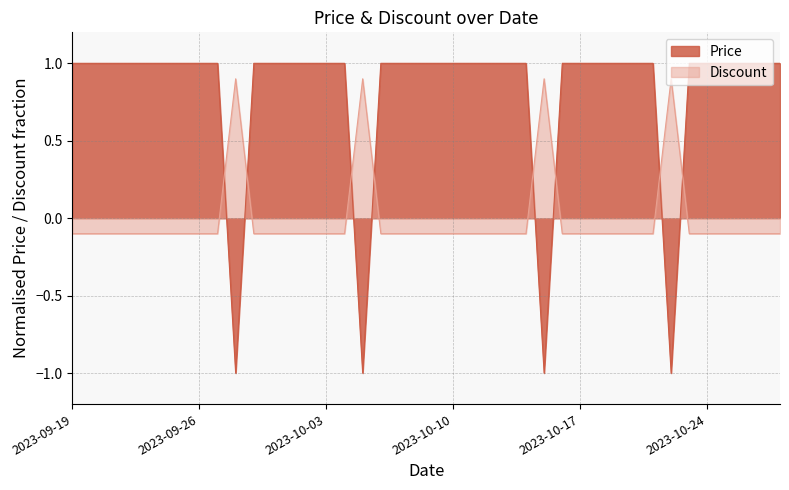

What is the label of the 40th point from the right?

2023-09-19